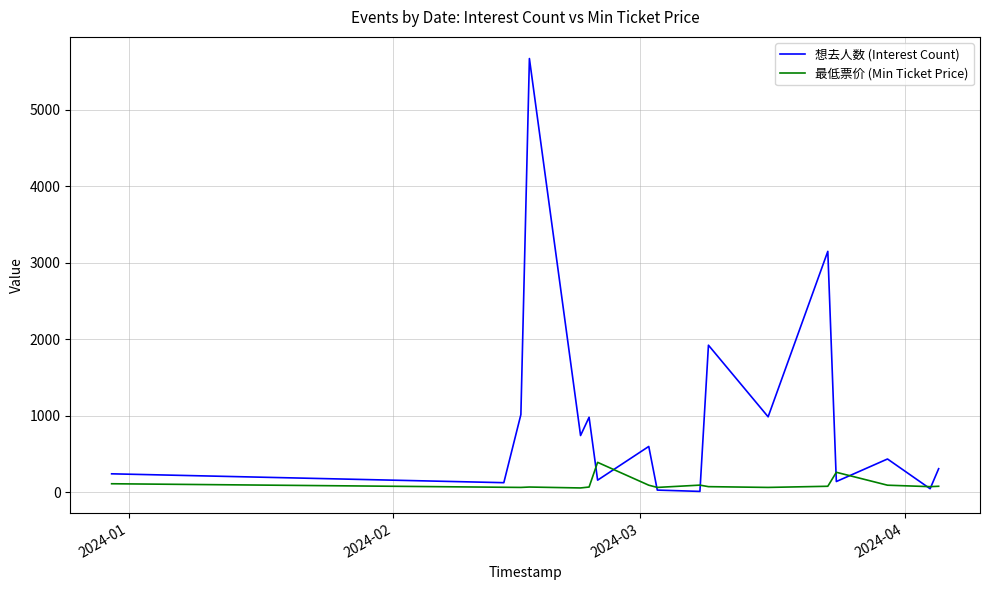

What is the maximum value for 最低票价 (Min Ticket Price)?

388.0